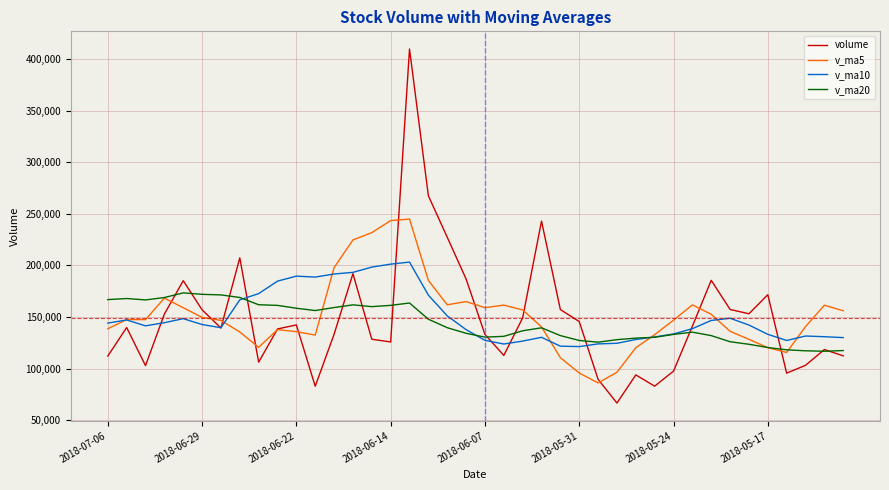

What is the smallest value displayed?

66524.3